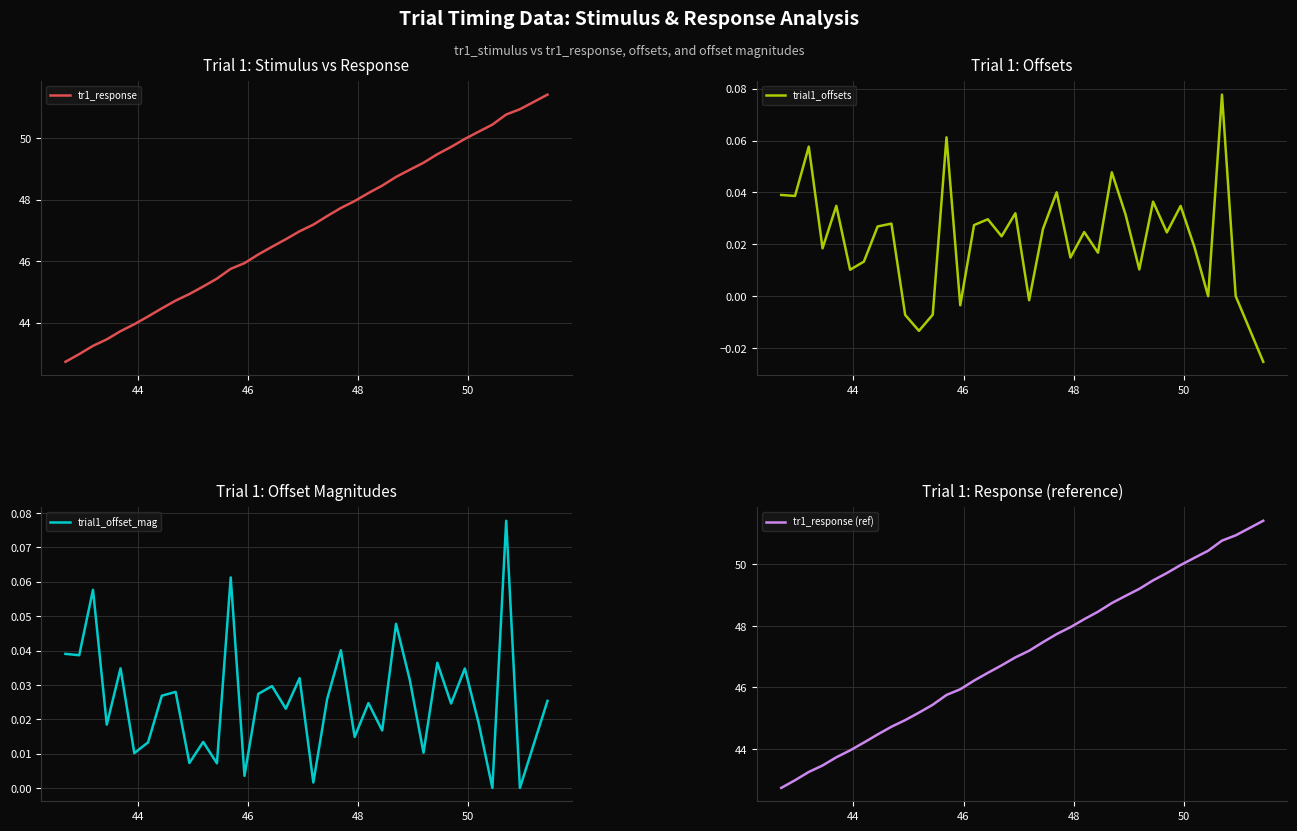

What are all the series names shown in the legend?

tr1_response, trial1_offsets, trial1_offset_mag, tr1_response (ref)